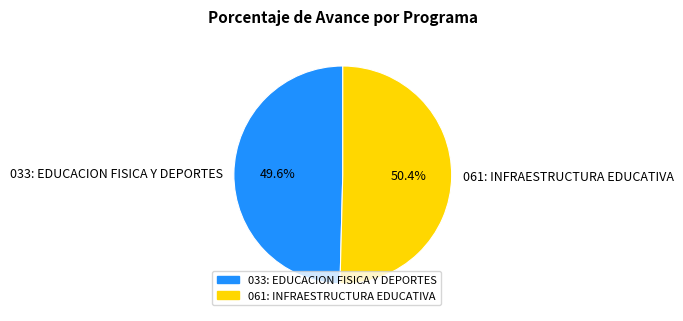

How many slices are in this pie chart?

2